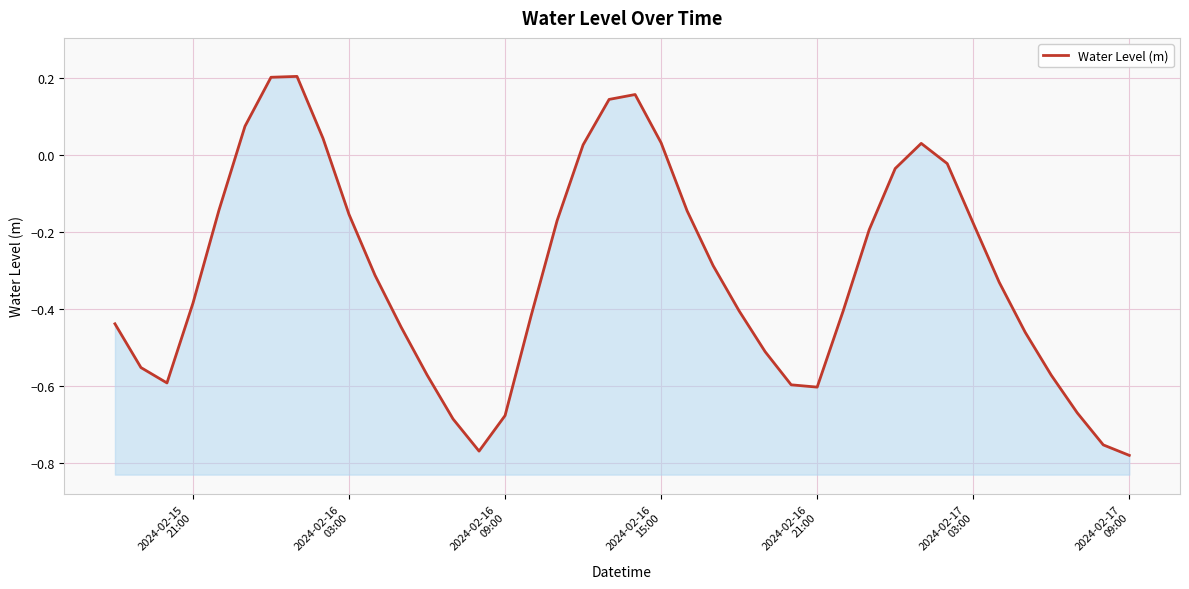

What is the value of the 6th point from the left?

0.1